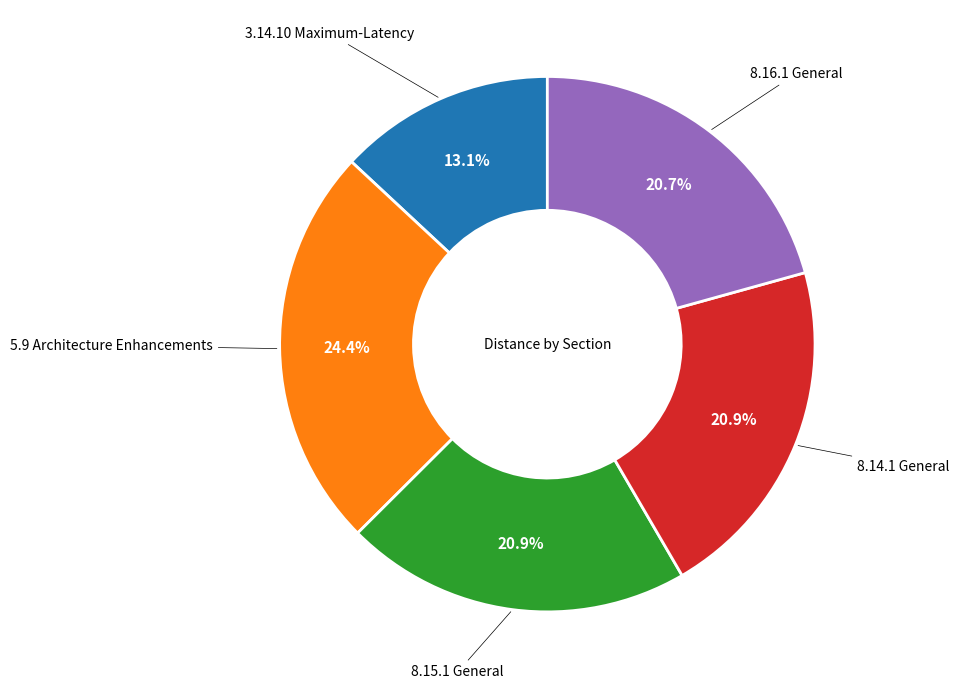

Does any single category account for the majority?

No